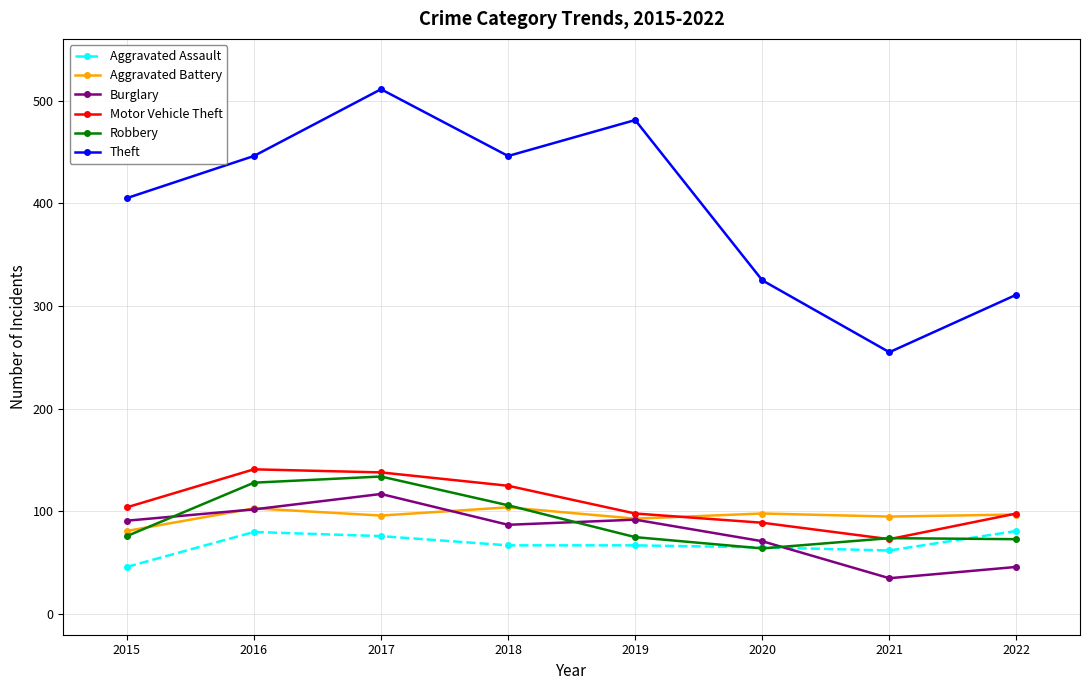

True or false: Burglary has more than 0 points higher than both neighbors.

True